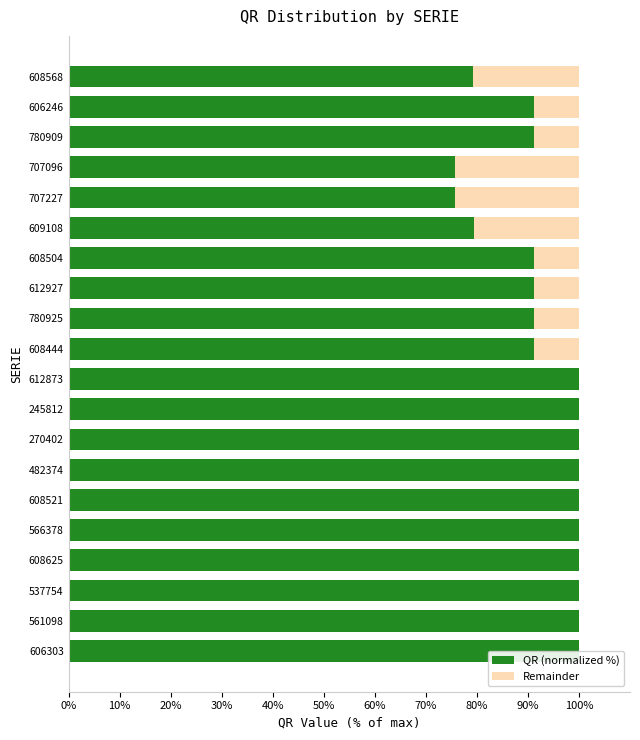

What is the sum of all QR (normalized %) values?

1856.5